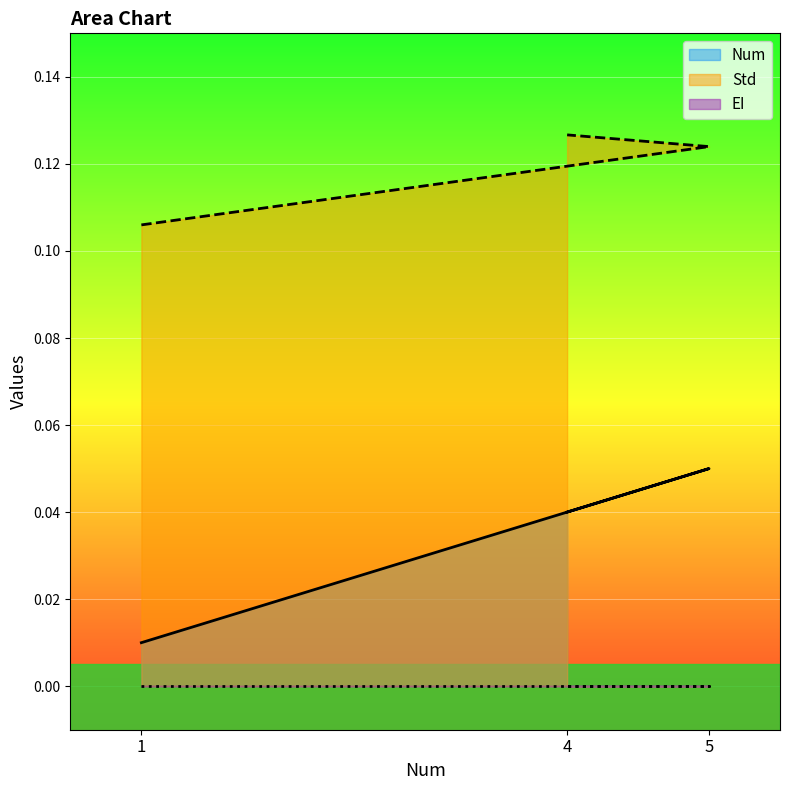

How many Num values are between 0 and 1?

3